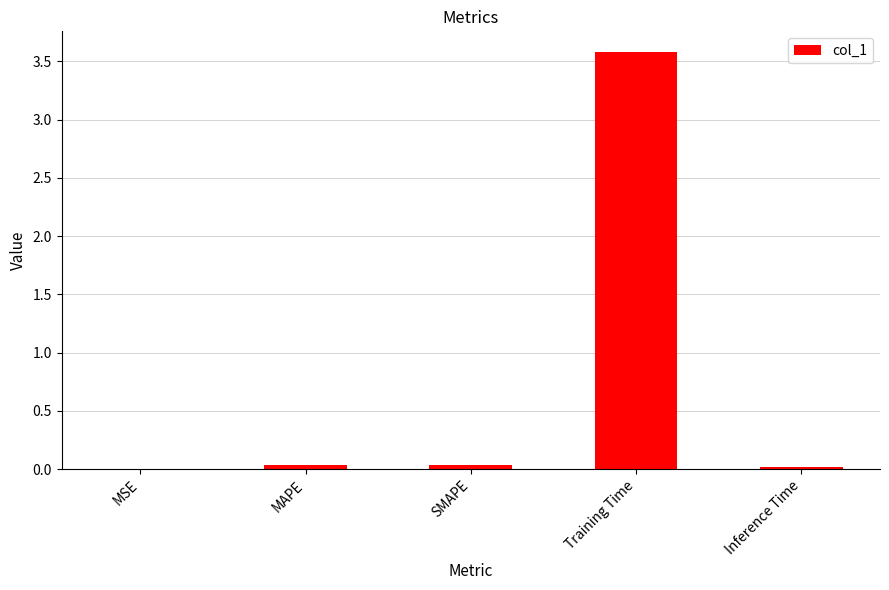

True or false: the data shows 0.0 at Inference Time.

True